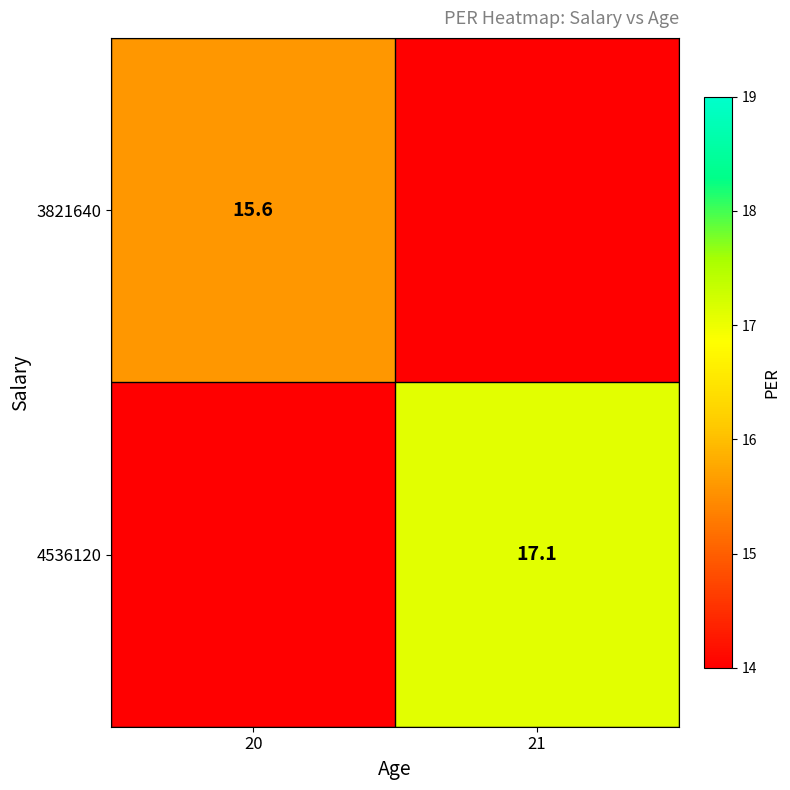

How many categories are shown in the chart?

2